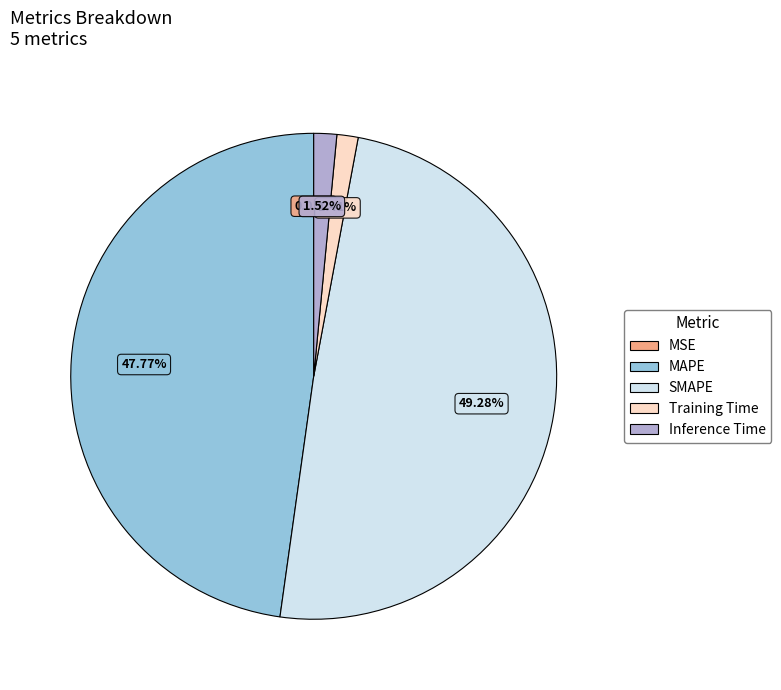

Does Inference Time account for over 50% of the chart?

No